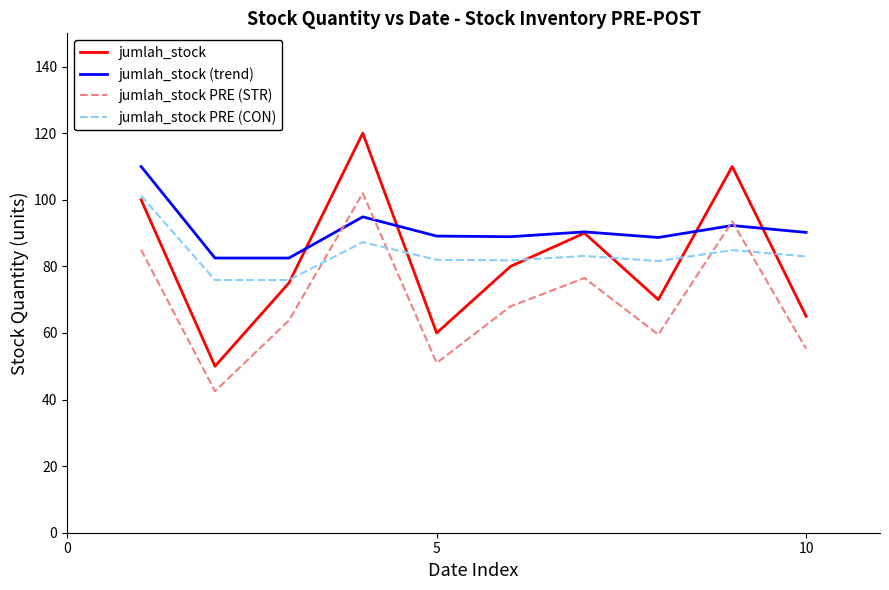

What is the difference between the maximum and minimum values in the jumlah_stock PRE (STR) series?

59.5